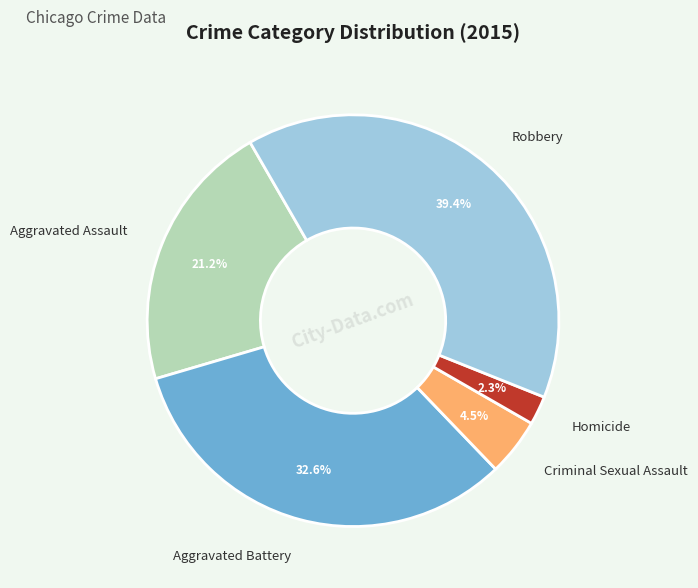

Count the number of slices in the pie.

5